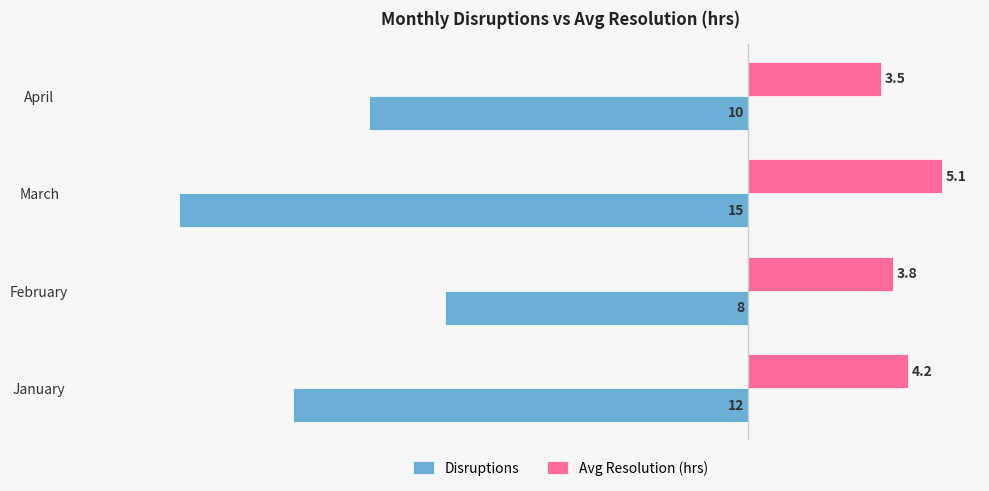

Rank the series by their maximum value, from highest to lowest.

Avg Resolution (hrs), Disruptions